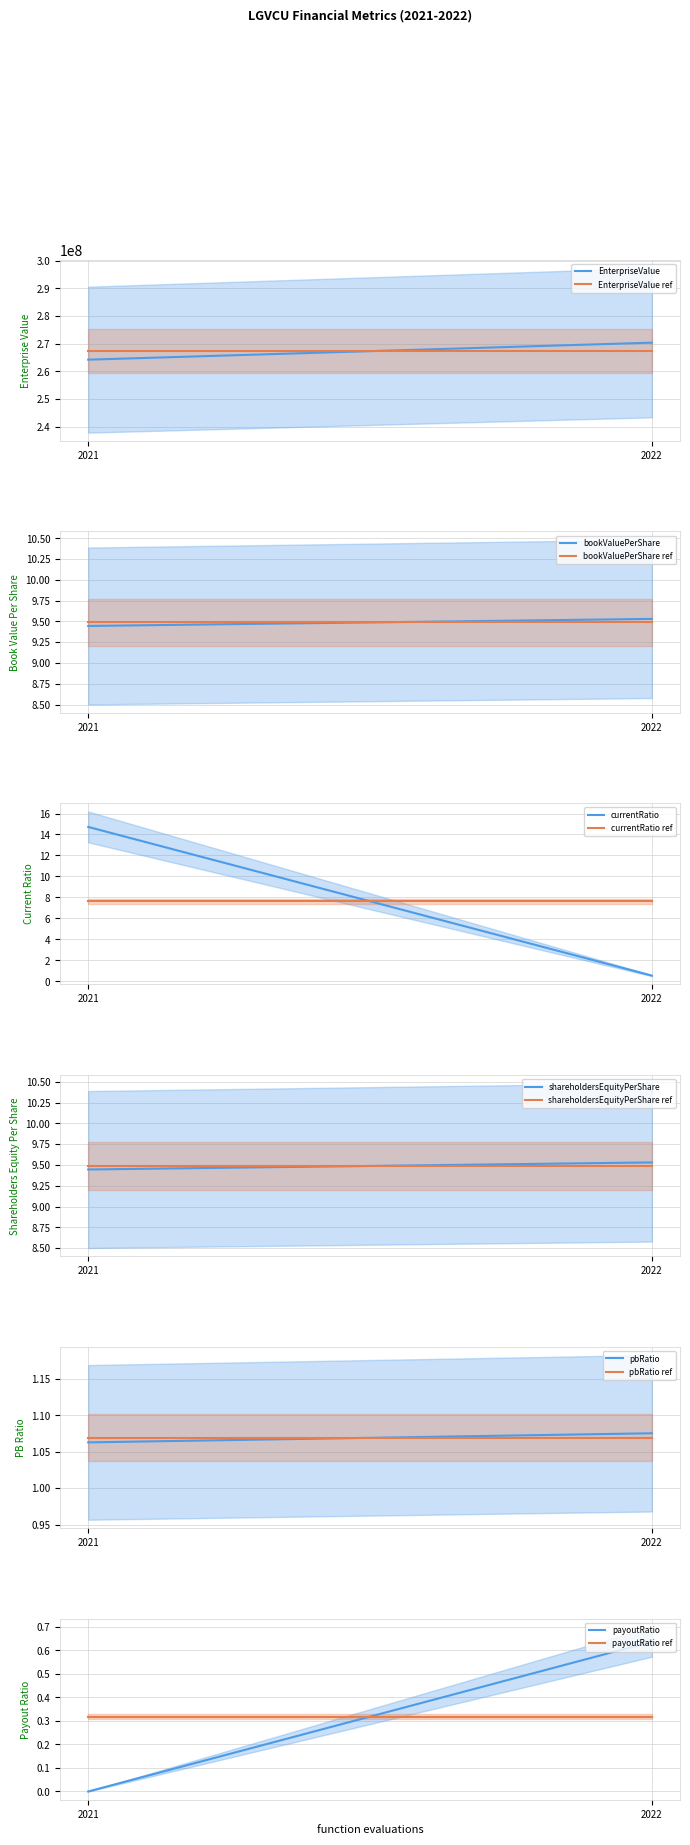

How many data points in currentRatio are less than 14?

1